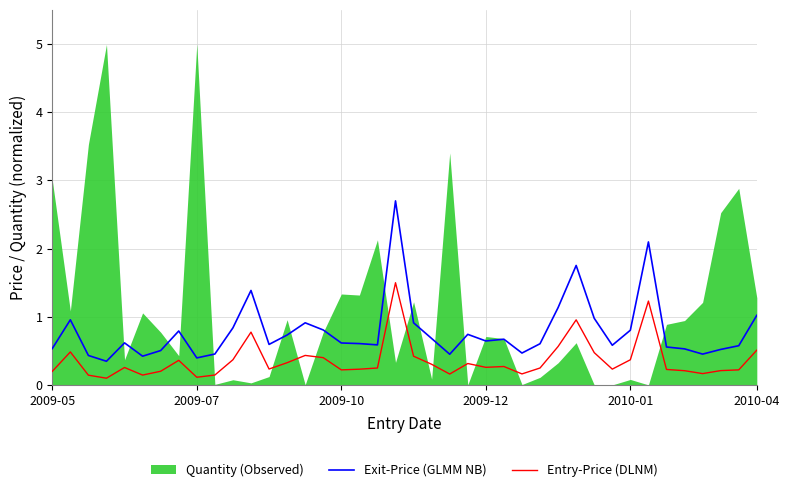

Is it true that Entry-Price (DLNM) equals 0.3 at 2009-12?

True